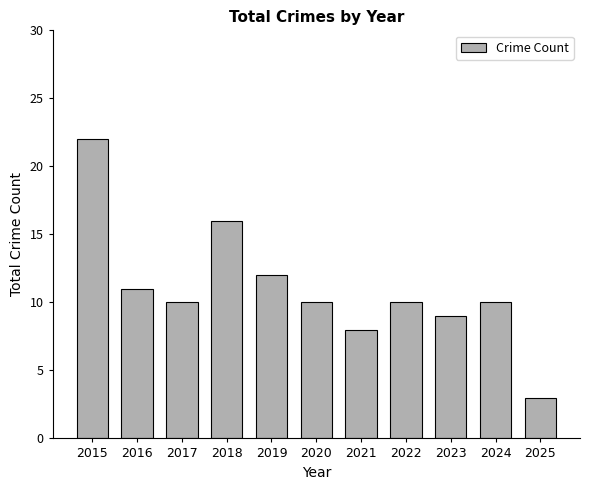

True or false: the data shows 9 at 2023.

True